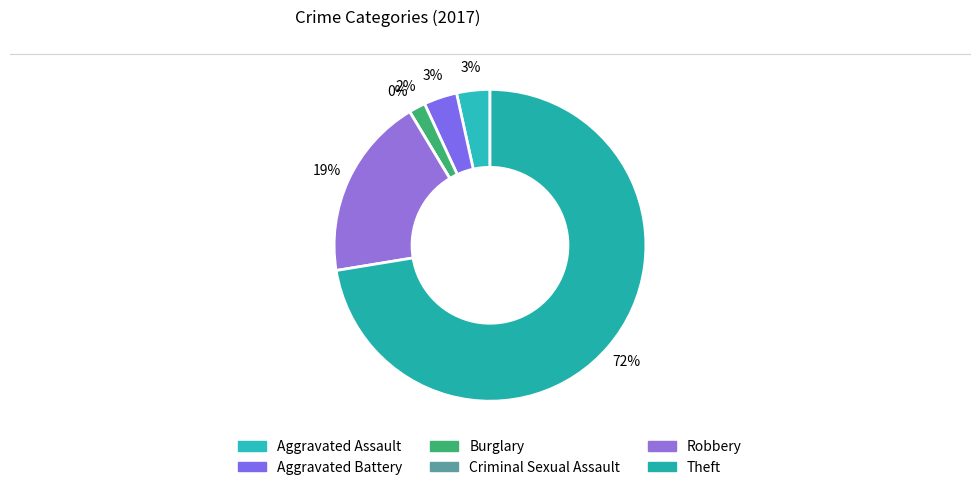

How many segments does this pie chart have?

6